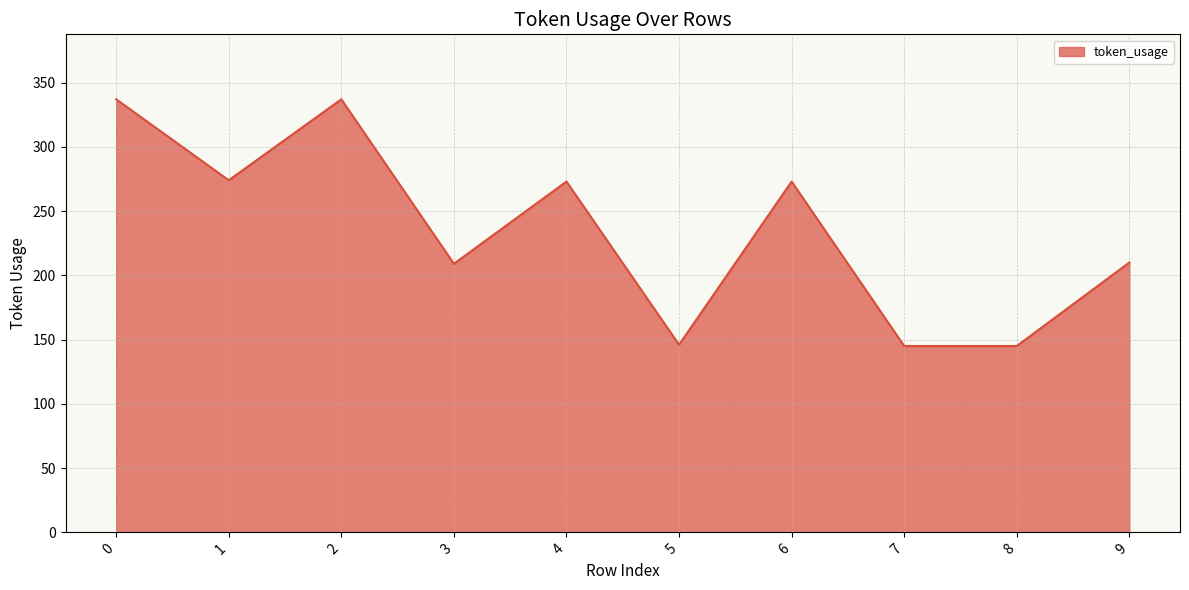

The chart shows a value of 145 at 8. True or false?

True